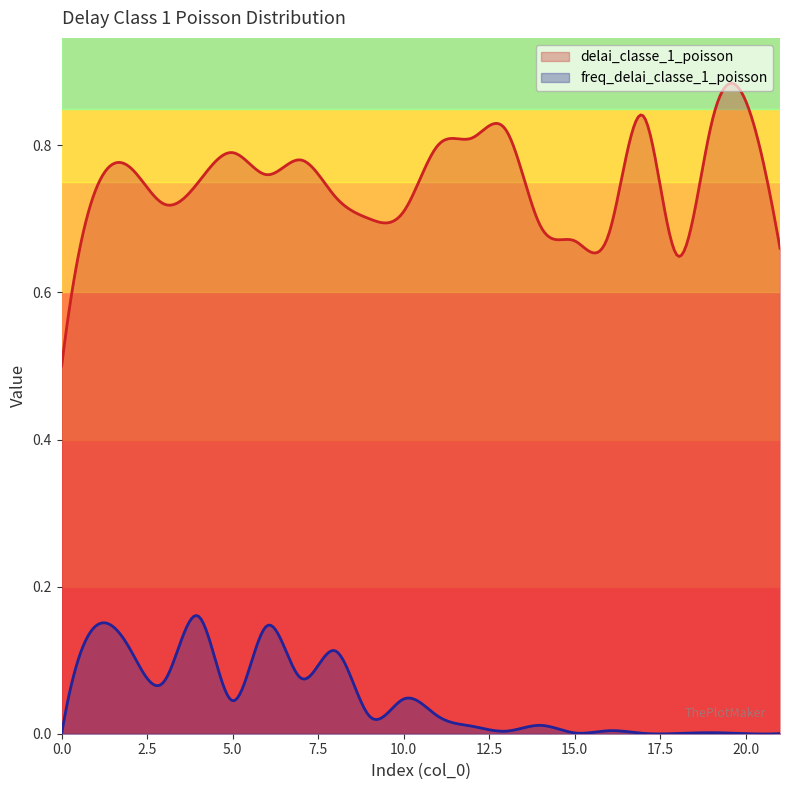

At which category does freq_delai_classe_1_poisson reach its first local valley?

3